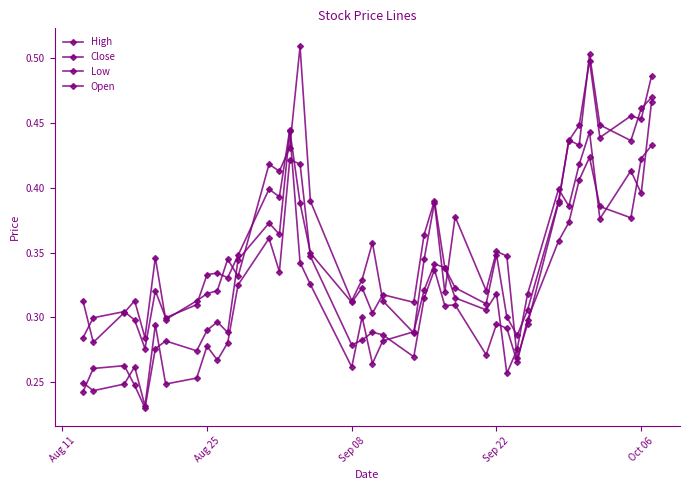

What is the difference between the second highest and second lowest values in the Low series?

0.2